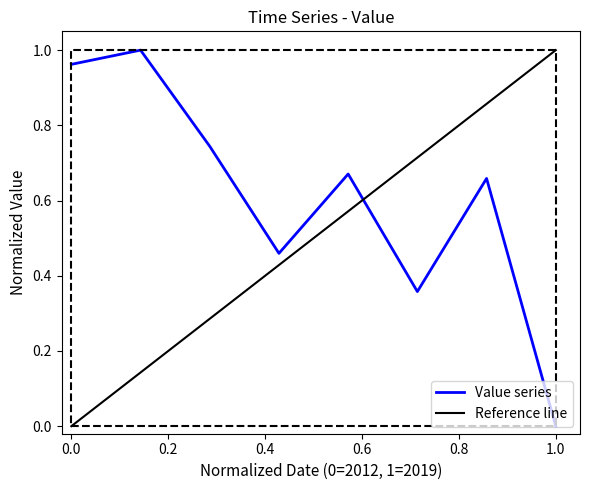

Is it true that Value series equals 0.5 at 0.0?

False